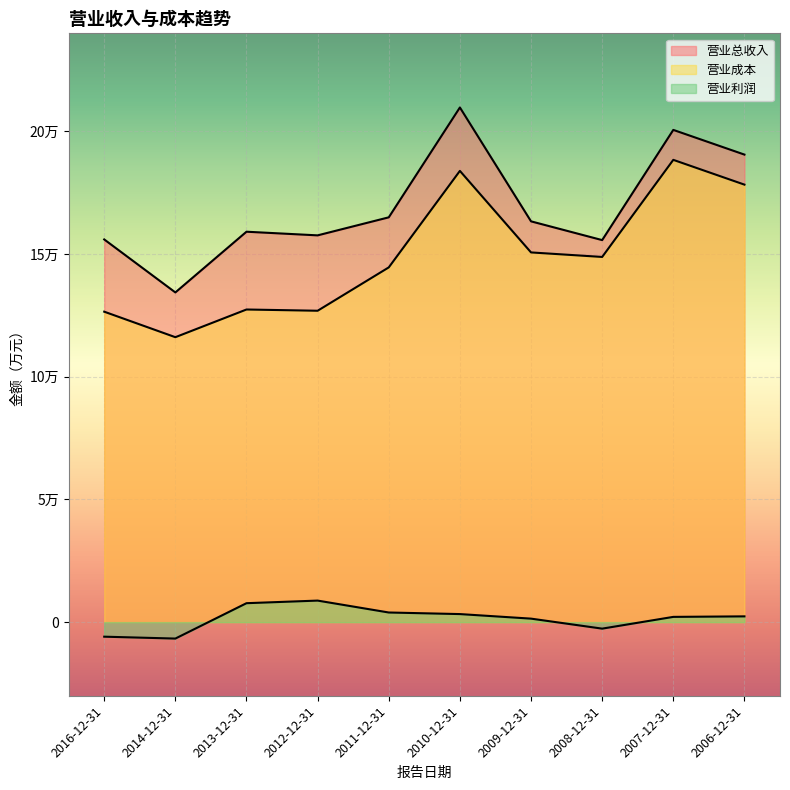

What is the maximum value shown in the chart?

209781